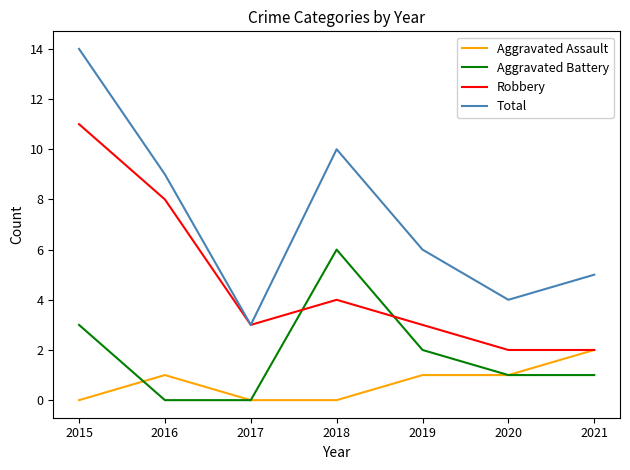

Where do Aggravated Assault and Aggravated Battery first cross each other?

2015 and 2016